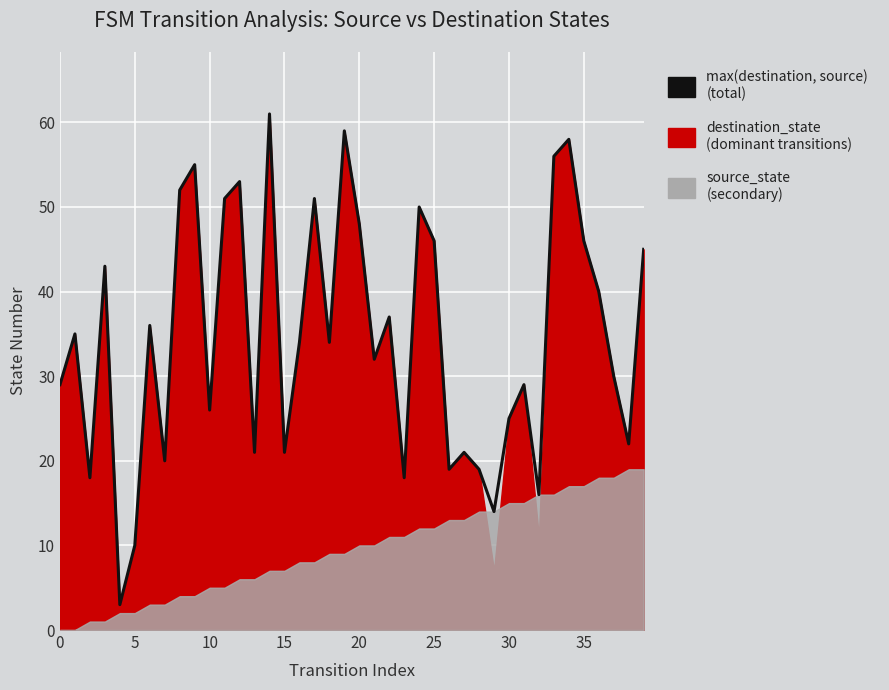

At which label is the value closest to 32?

21